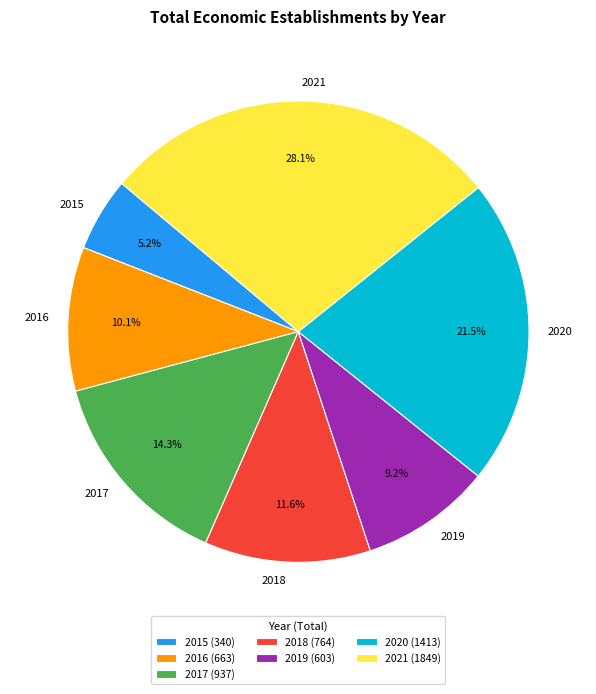

Is there a majority slice in this chart?

No